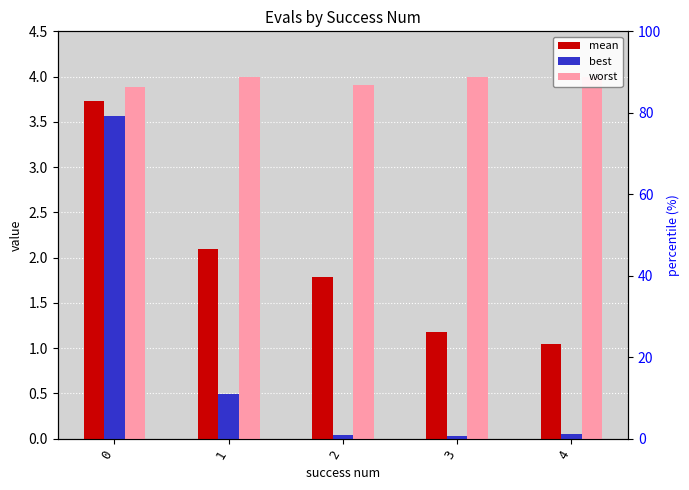

What is the maximum value shown in the chart?

4.0